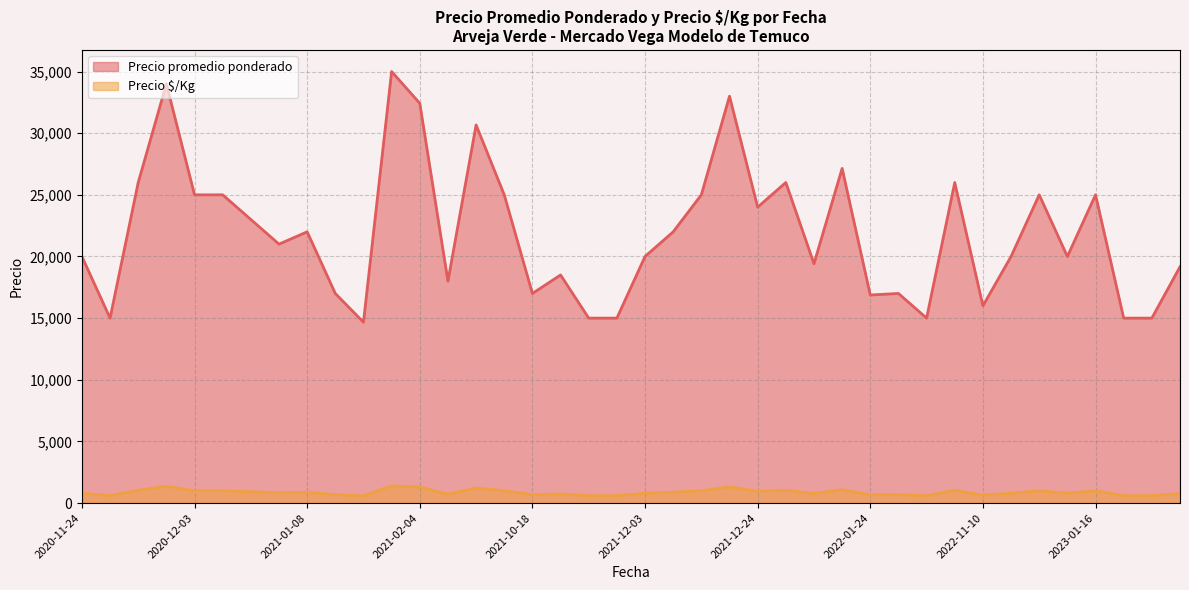

True or false: Precio Â$/Kg and Precio promedio ponderado intersect in this chart.

False